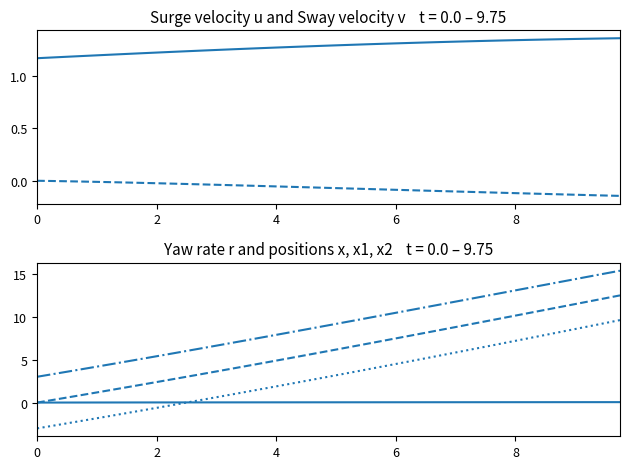

Is the value of u at 22 greater than the value of v at 38?

Yes